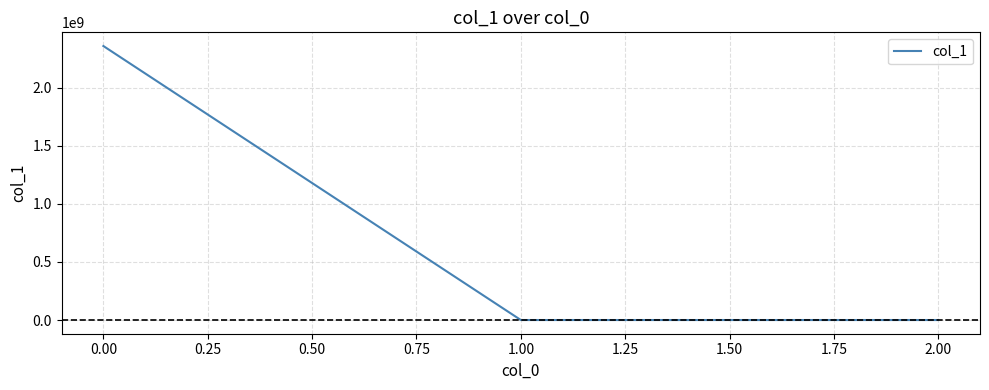

How many values are below 0?

1